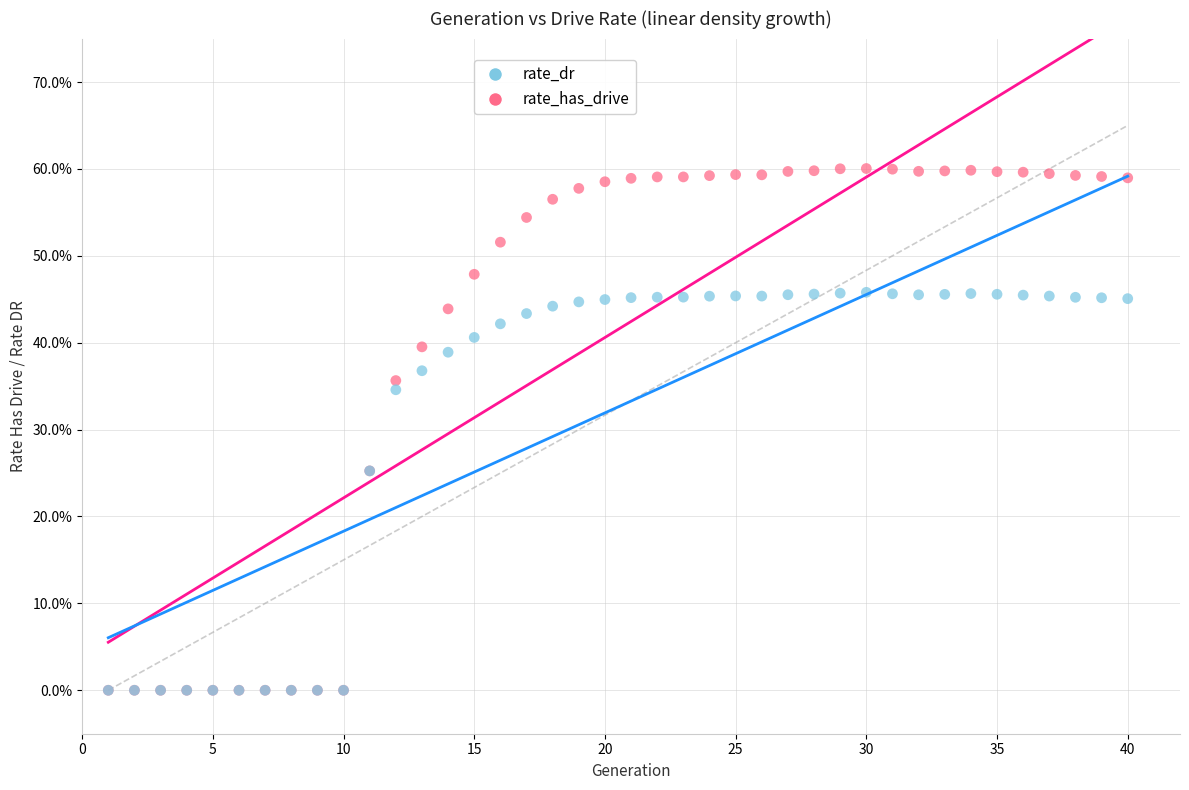

What are all the series names shown in the legend?

rate_dr, rate_has_drive